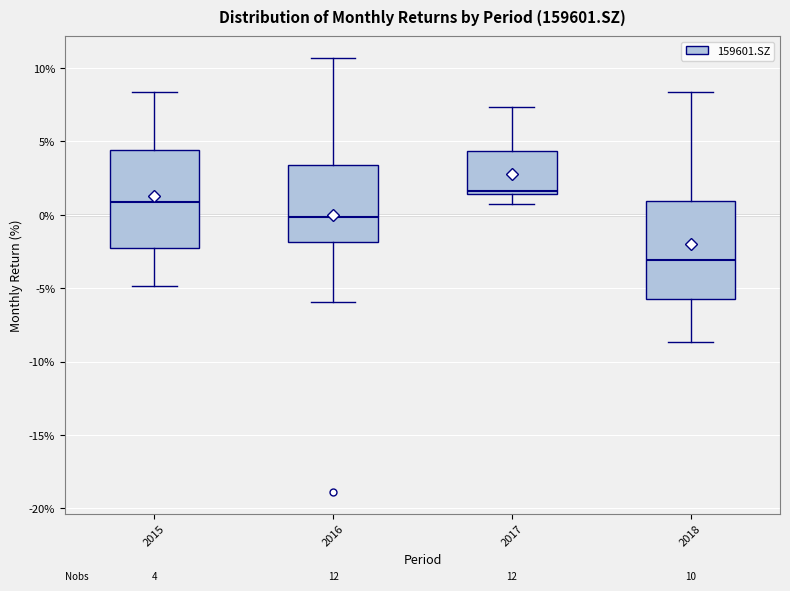

Which box's median line is the highest?

2017